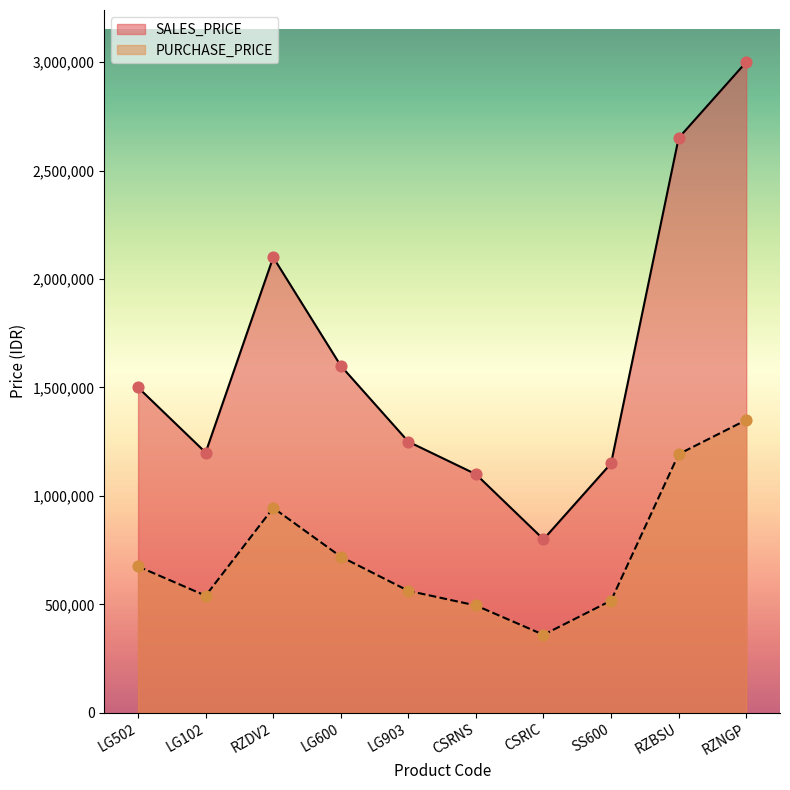

What are all the series names shown in the legend?

SALES_PRICE, PURCHASE_PRICE